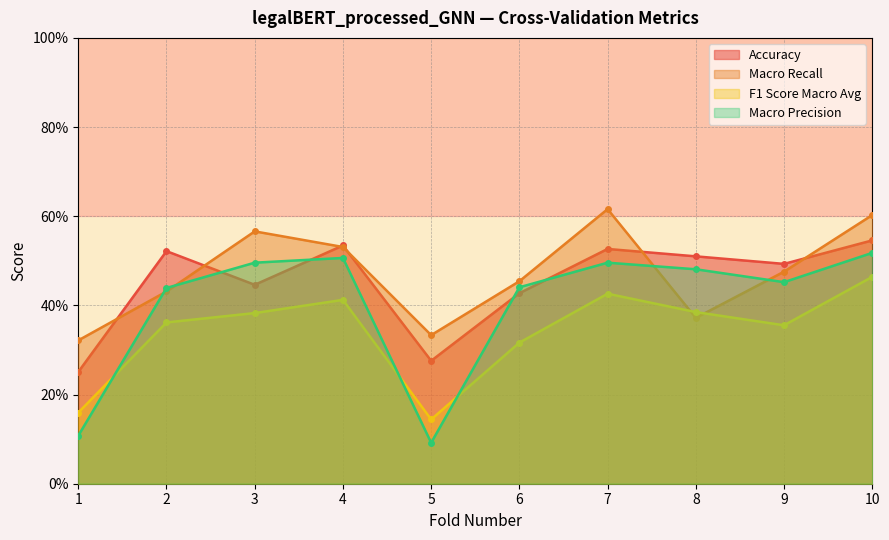

Which series ends up on top after the final intersection of f1_score_macro_avg and macro_recall?

macro_recall